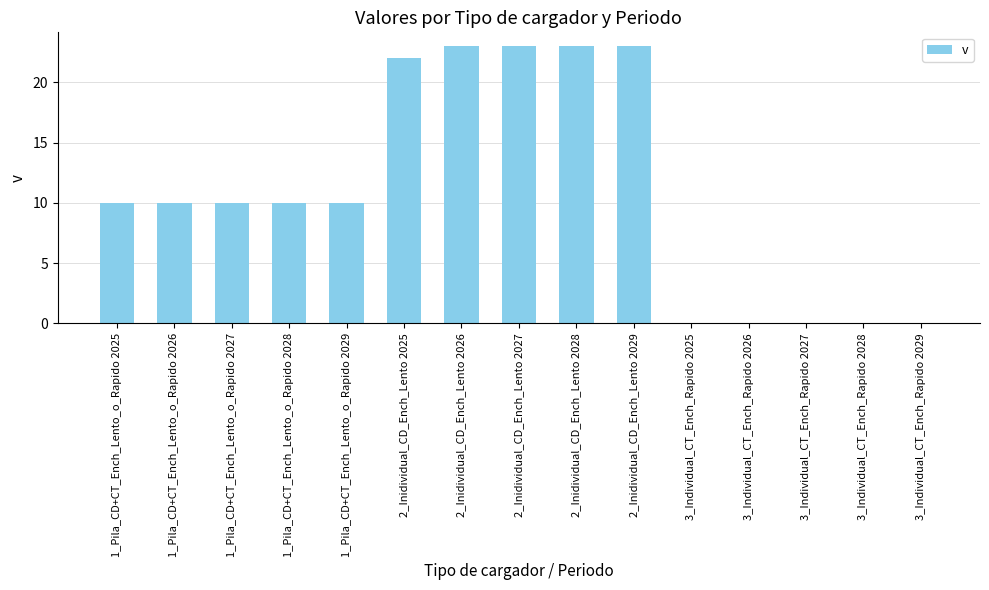

What is the change in value from 2_Inidividual_CD_Ench_Lento 2027 to 3_Individual_CT_Ench_Rapido 2026?

-23